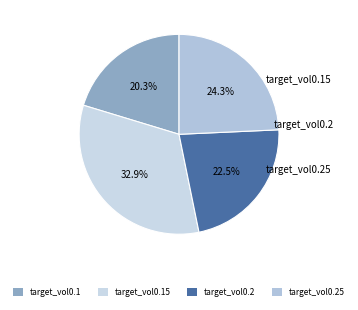

Rank the categories by value from lowest to highest.

target_vol0.1, target_vol0.2, target_vol0.25, target_vol0.15